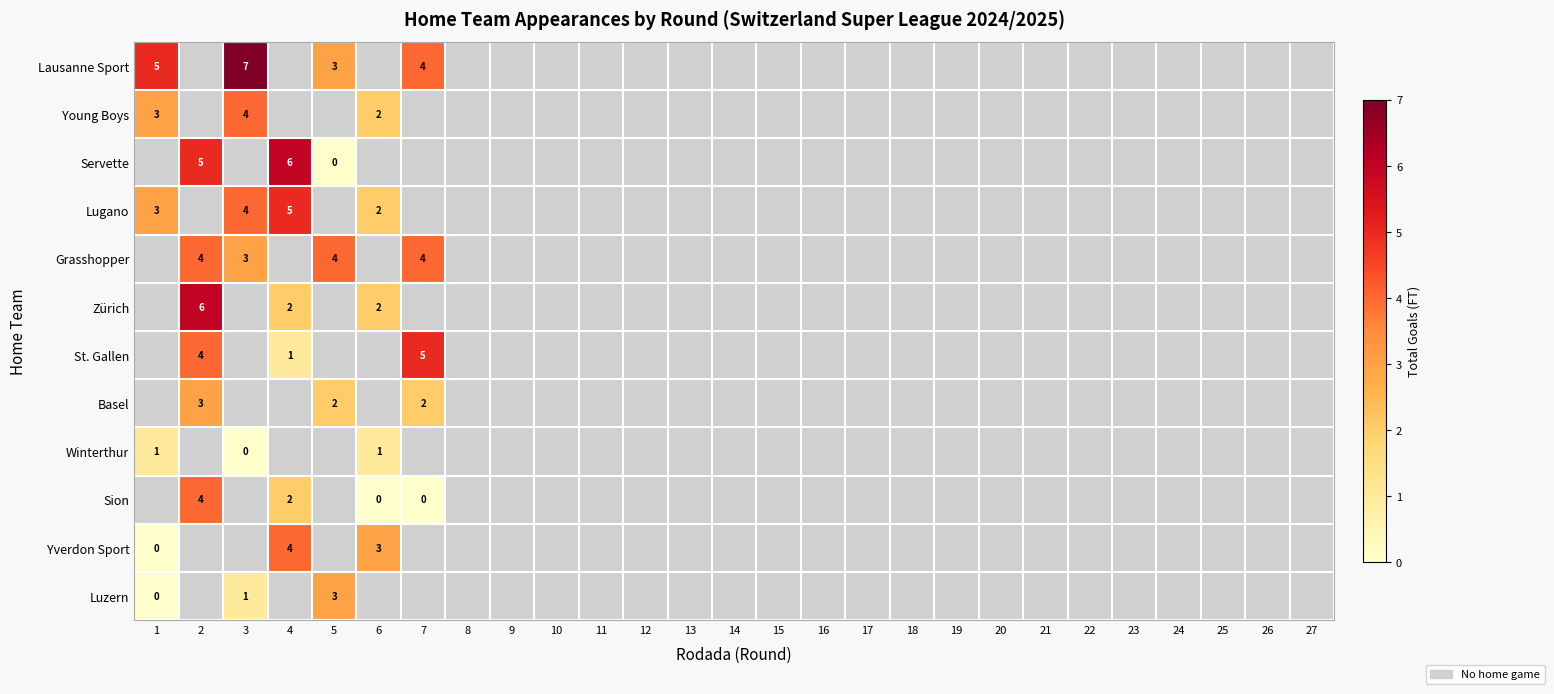

The value of Winterthur at 1 is 1. True or false?

True